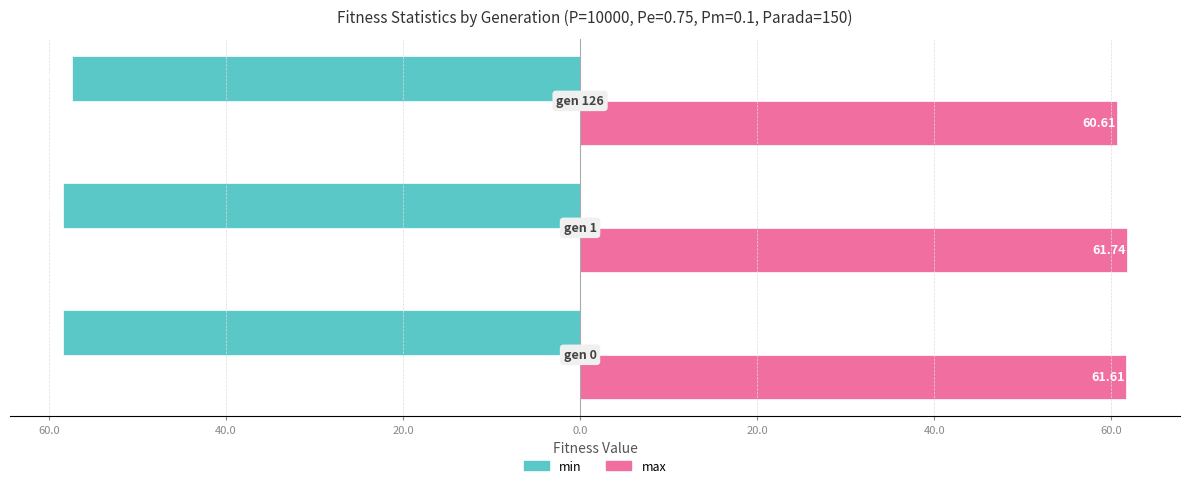

Reading right to left, extract all data points from this chart.

min: -57.4	-58.4	-58.4
max: 60.6	61.7	61.6